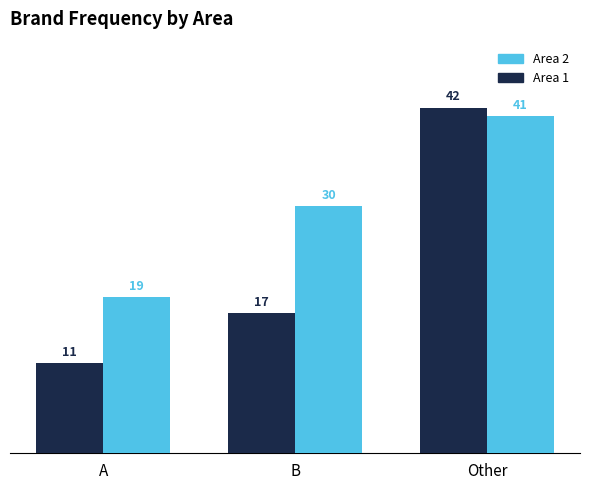

Count the Area 1 values in the range 11 to 42.

3